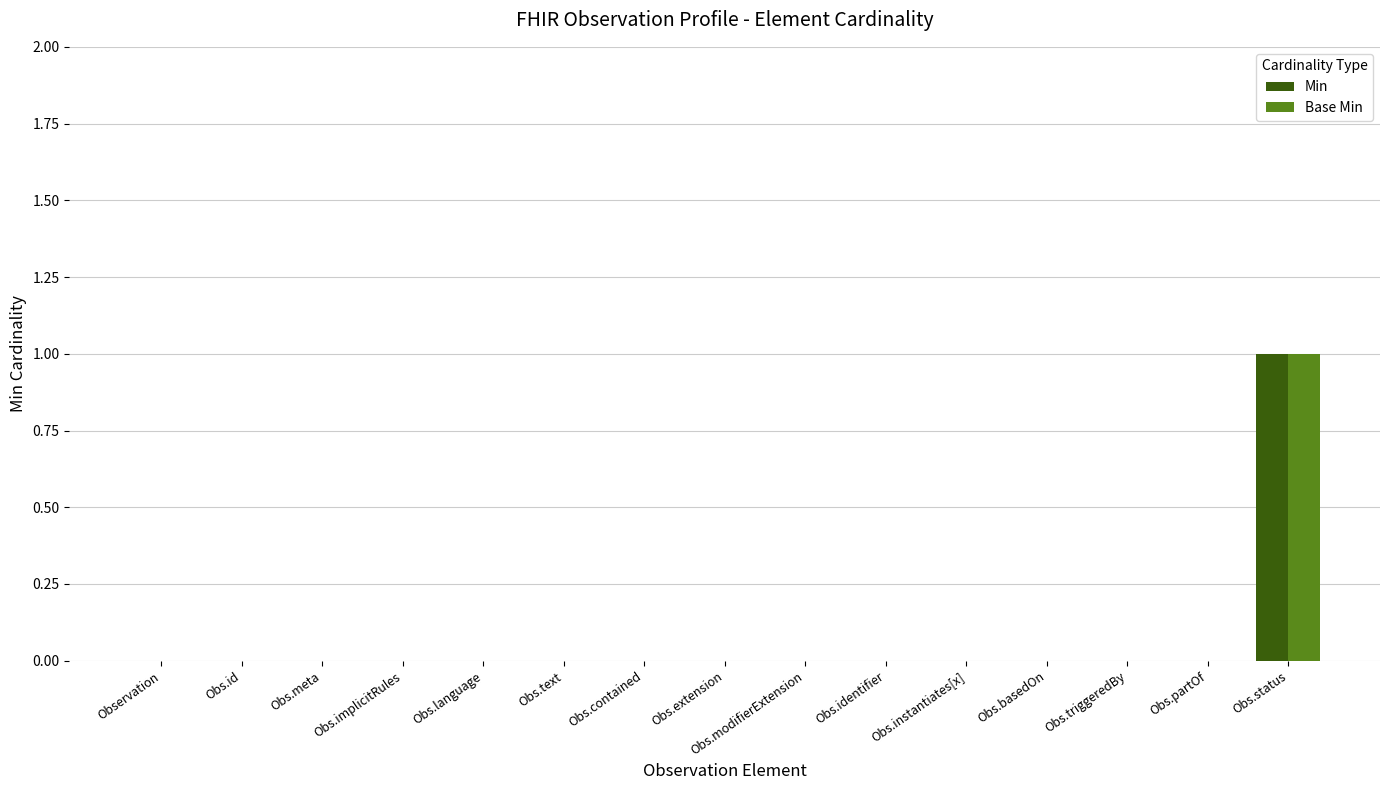

Which label corresponds to the largest value in the chart?

Obs.status